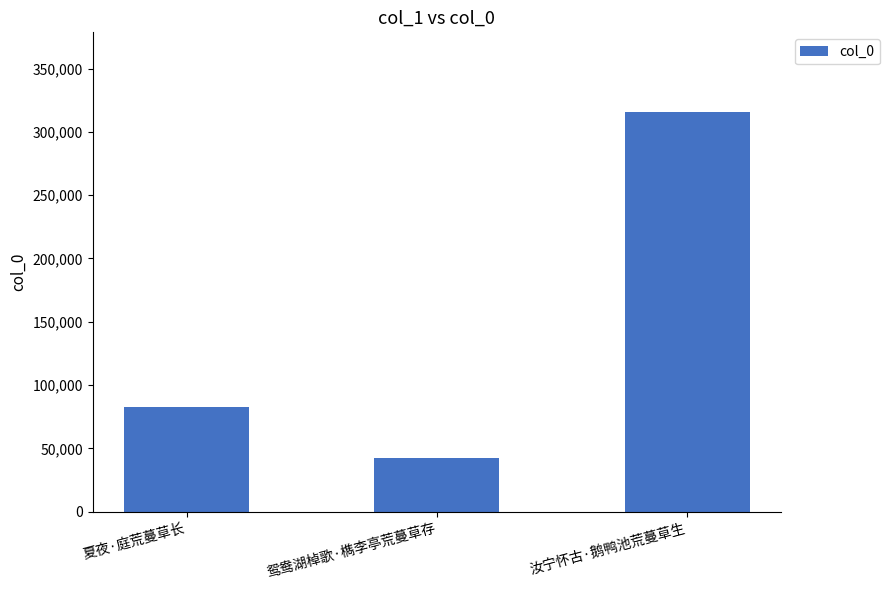

Between 鸳鸯湖棹歌·檇李亭荒蔓草存 and 夏夜·庭荒蔓草长, which is larger?

夏夜·庭荒蔓草长